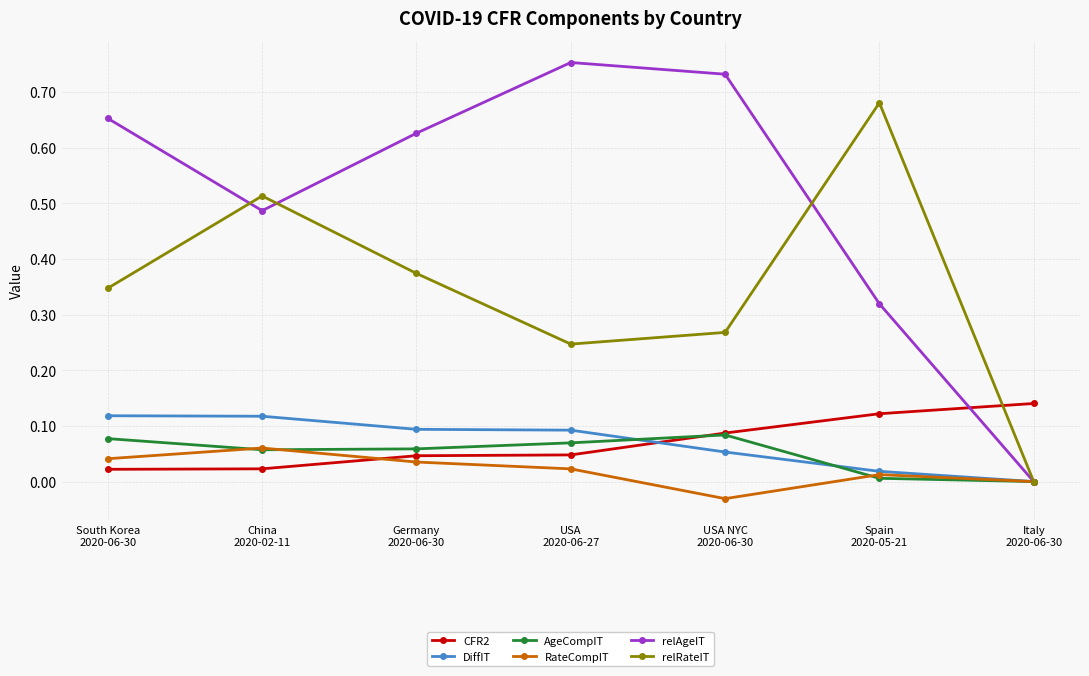

What is the label of the 7th point from the left?

Italy
2020-06-30